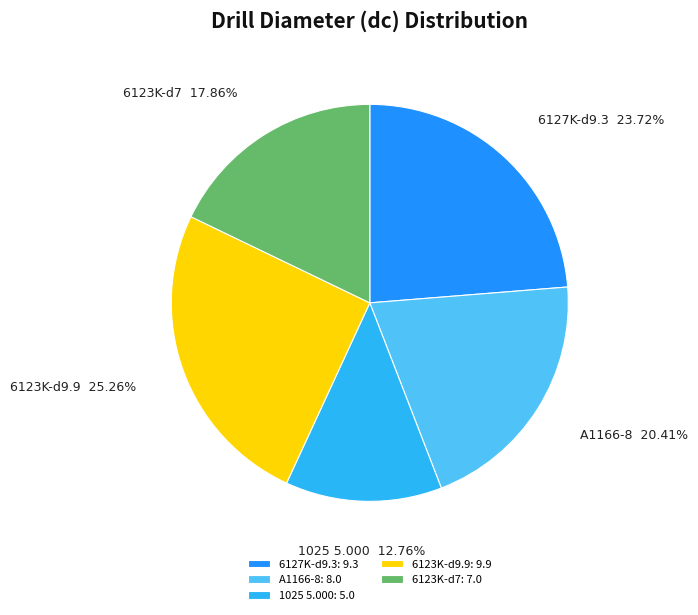

True or false: 6123K-d9.9 accounts for 25% of the total.

True